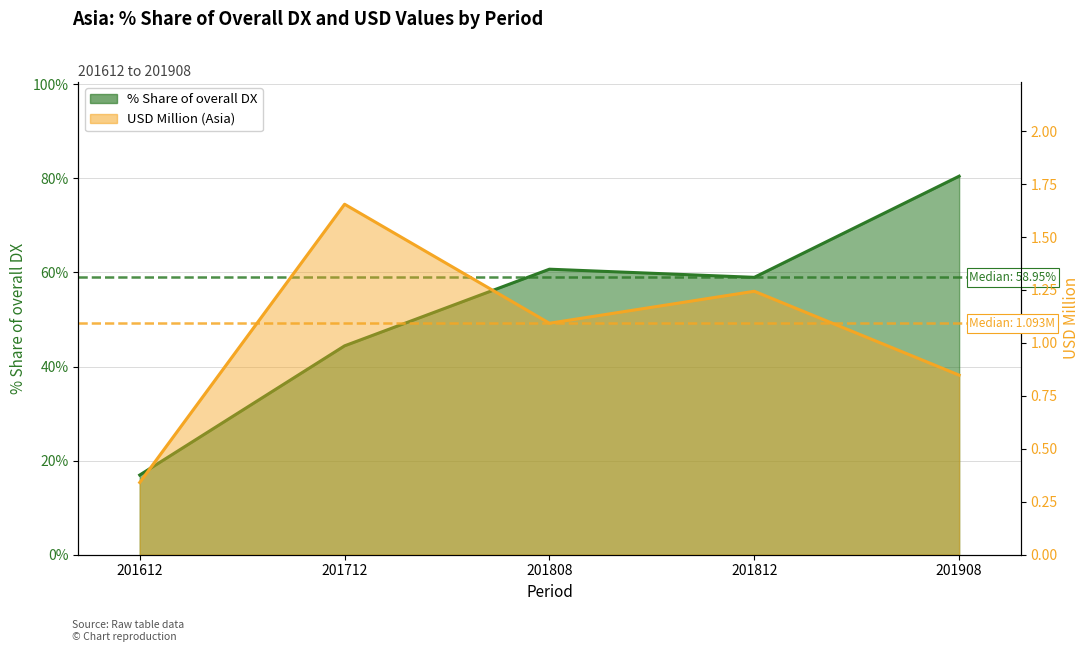

The value of USD Million (Asia) at 201712 is 2.7. True or false?

False